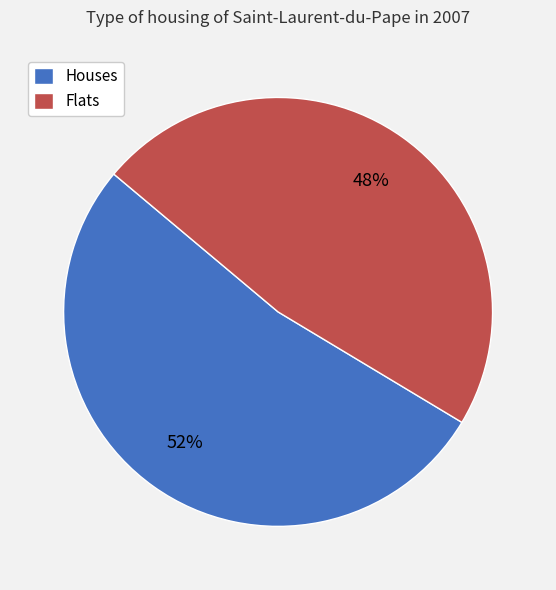

How many segments does this pie chart have?

2